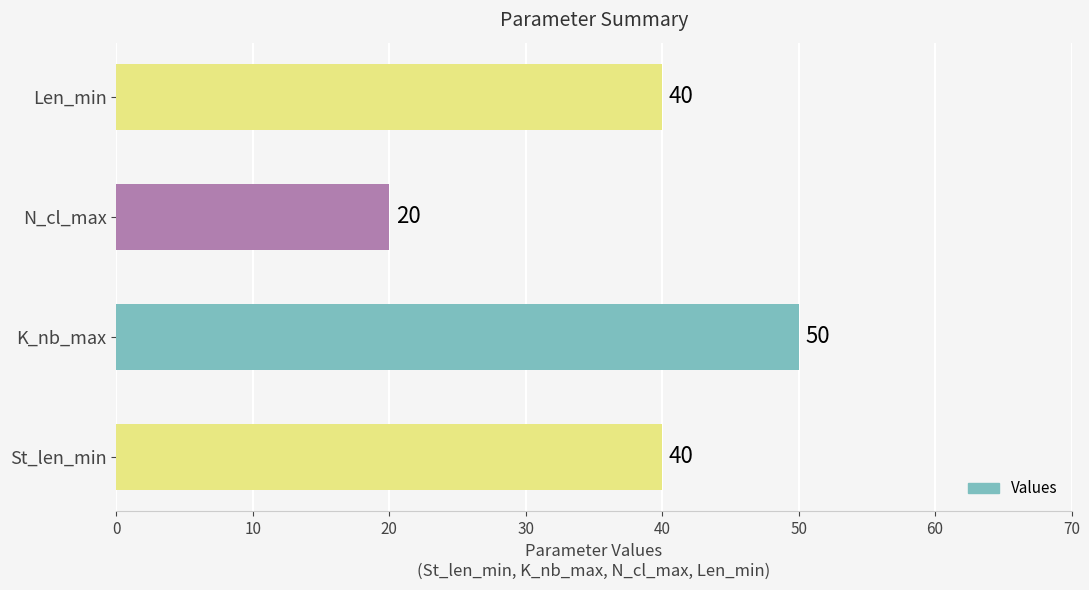

How many bars are there in total?

4